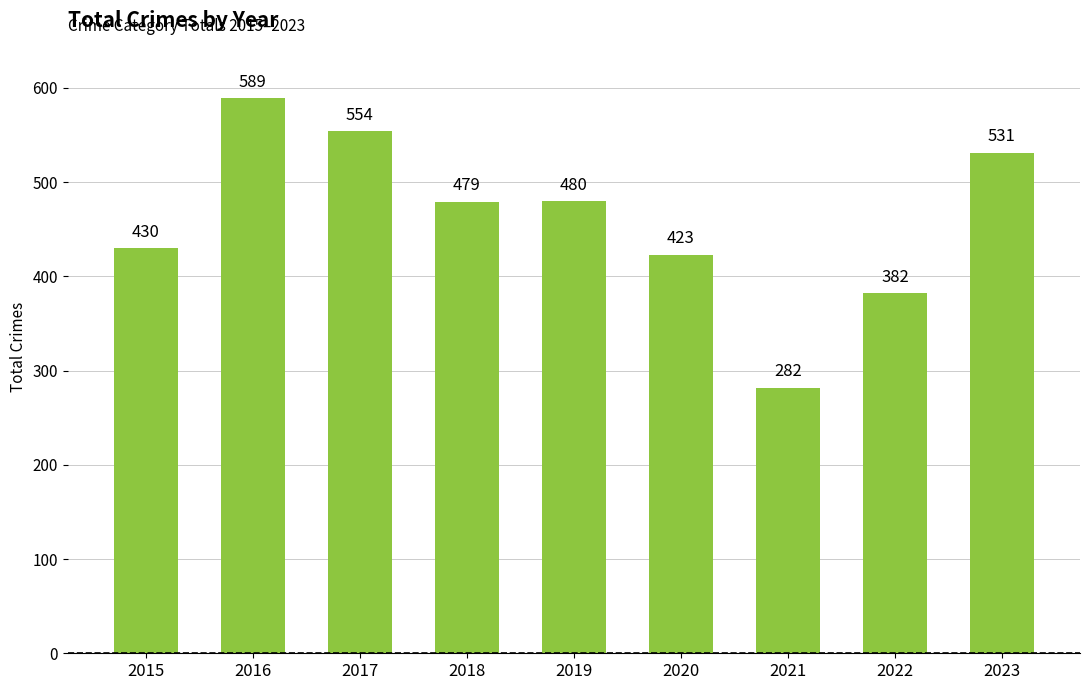

The chart shows a value of 890 at 2023. True or false?

False